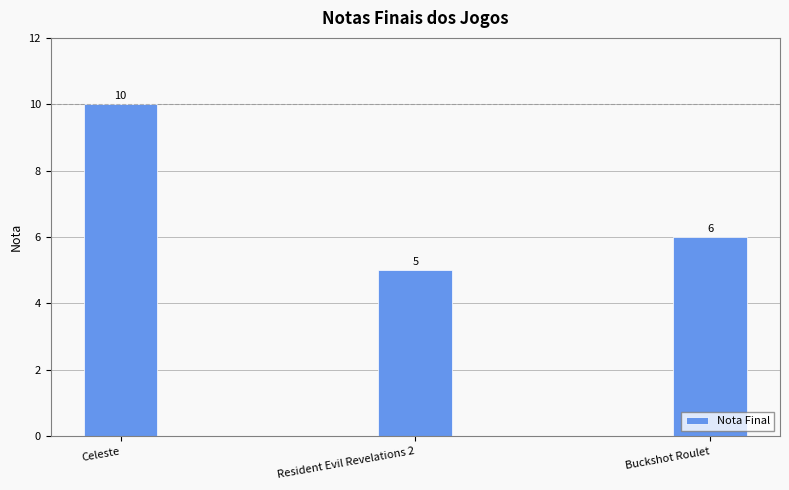

Rank the categories by value from lowest to highest.

Resident Evil Revelations 2, Buckshot Roulet, Celeste